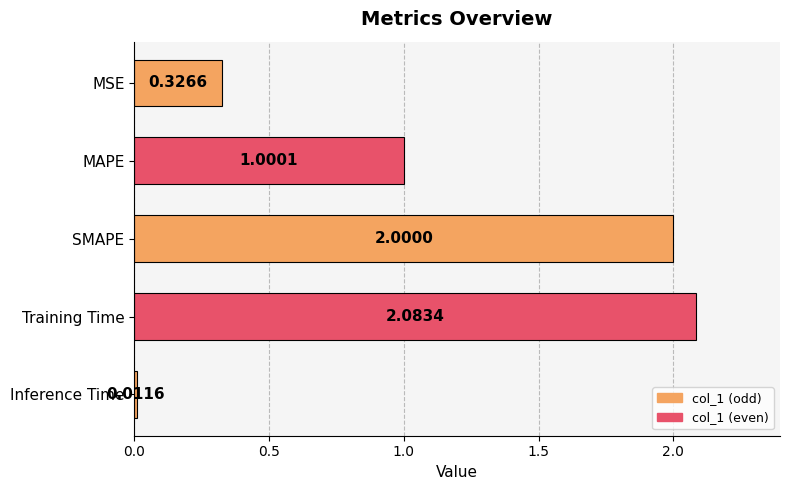

List the labels in order of value, largest first.

Training Time, SMAPE, MAPE, MSE, Inference Time